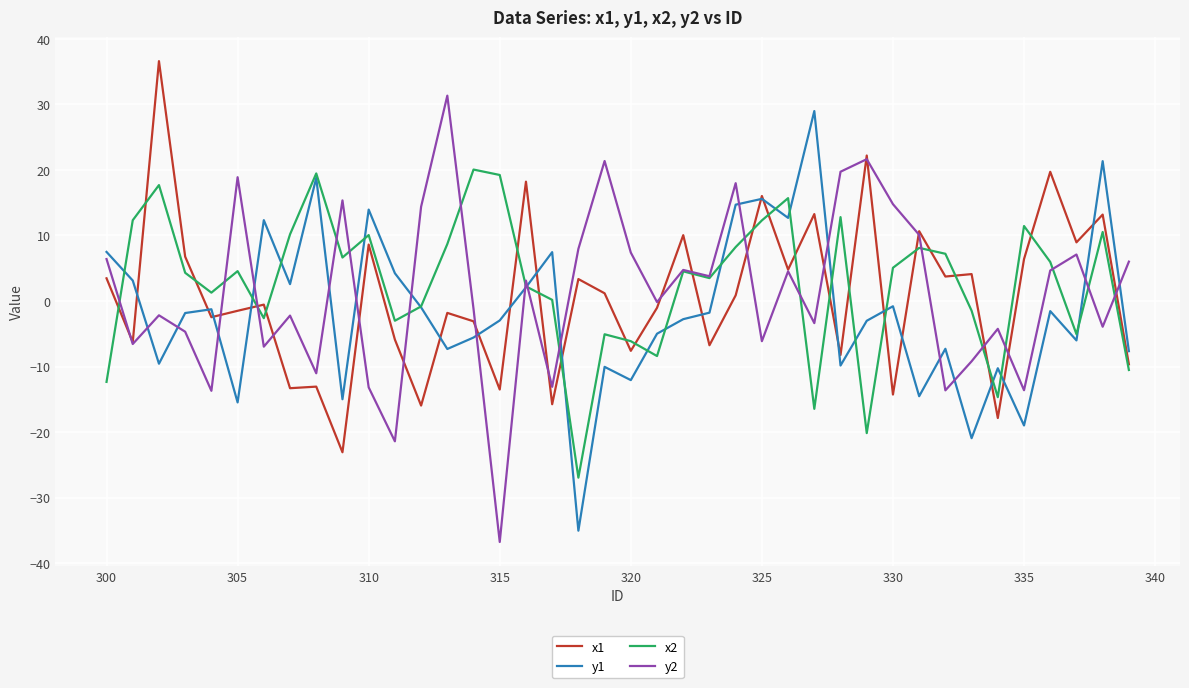

Is this an area chart (filled region under the line)?

No